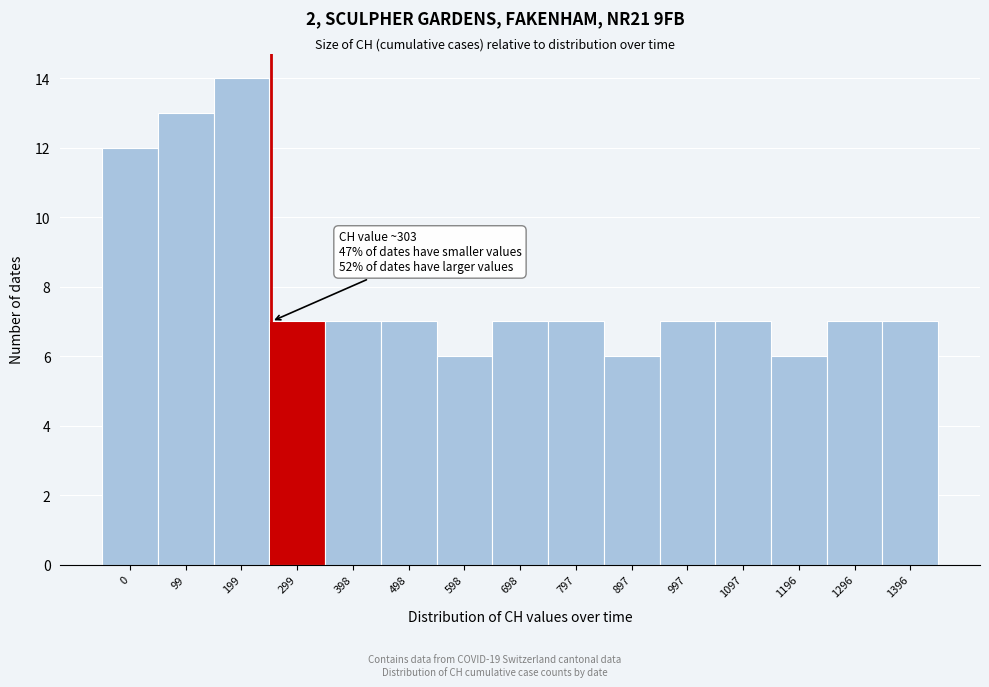

Reading left to right, extract all data points from this chart.

12	13	14	7	7	7	6	7	7	6	7	7	6	7	7